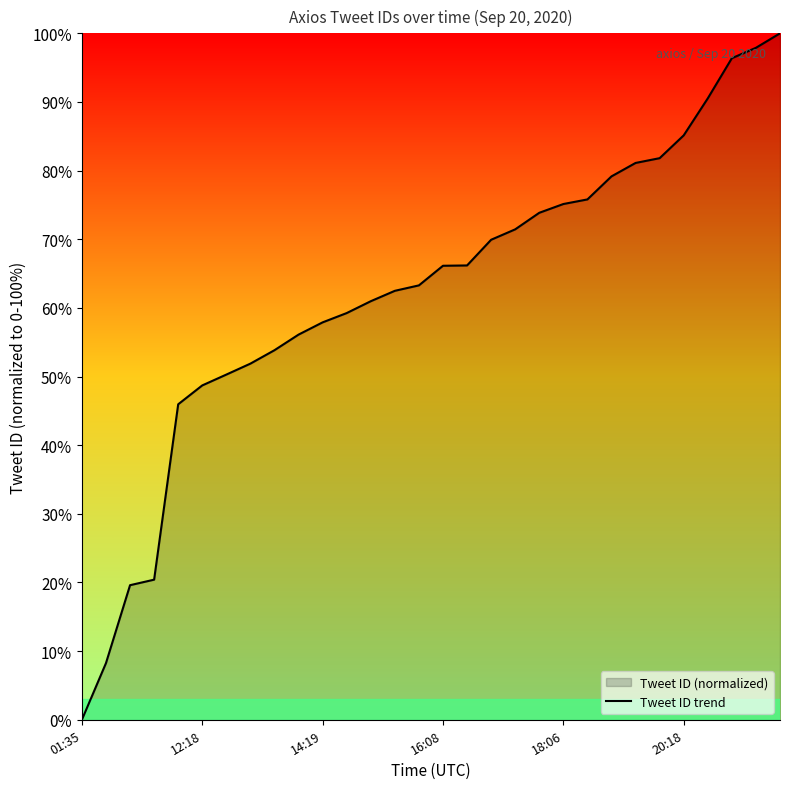

The value at 16:08 is 33.5. True or false?

False